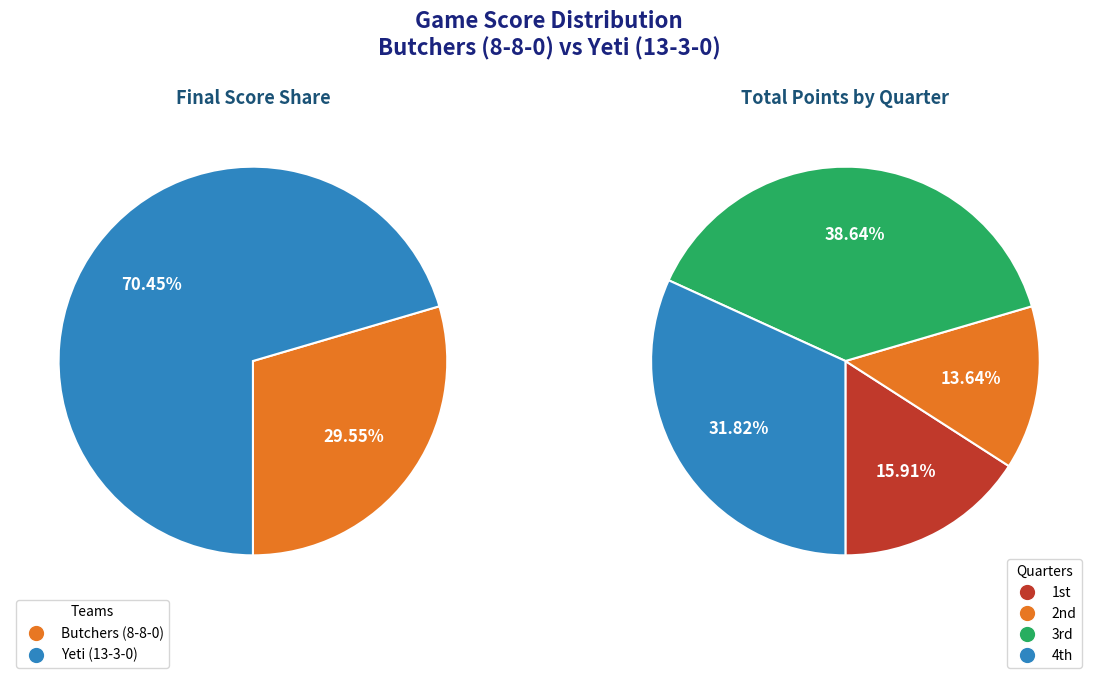

Which series has the largest range (max minus min)?

Yeti (13-3-0)